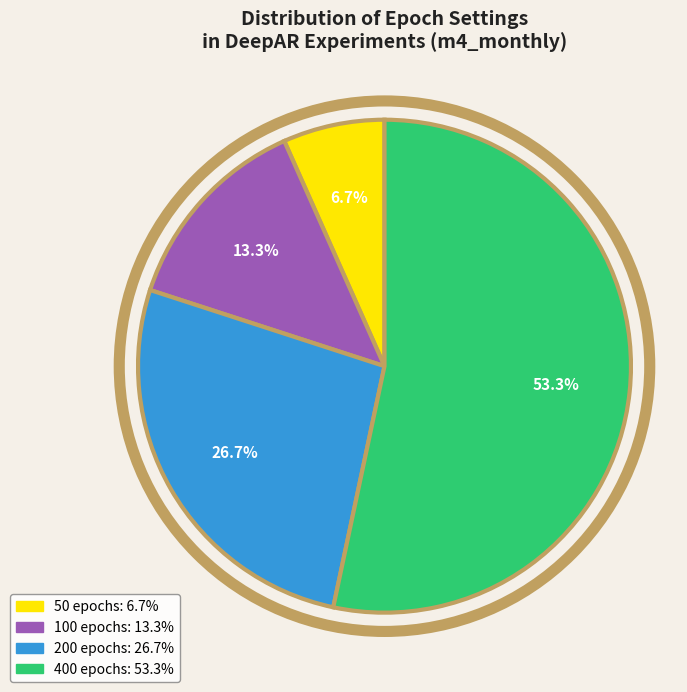

To the nearest percent, what is the average slice percentage?

25%